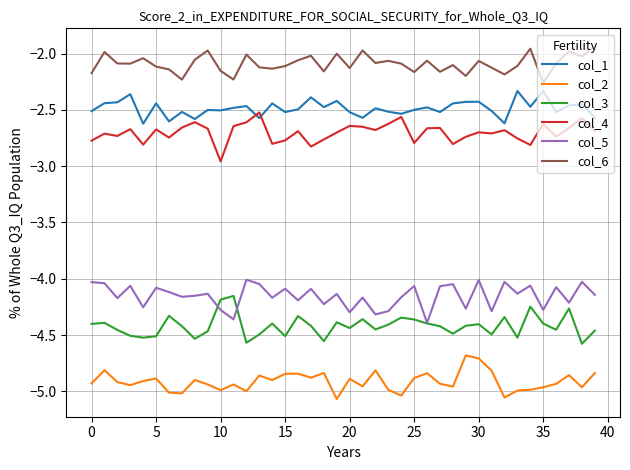

What is the highest value of the col_6 series?

-1.9